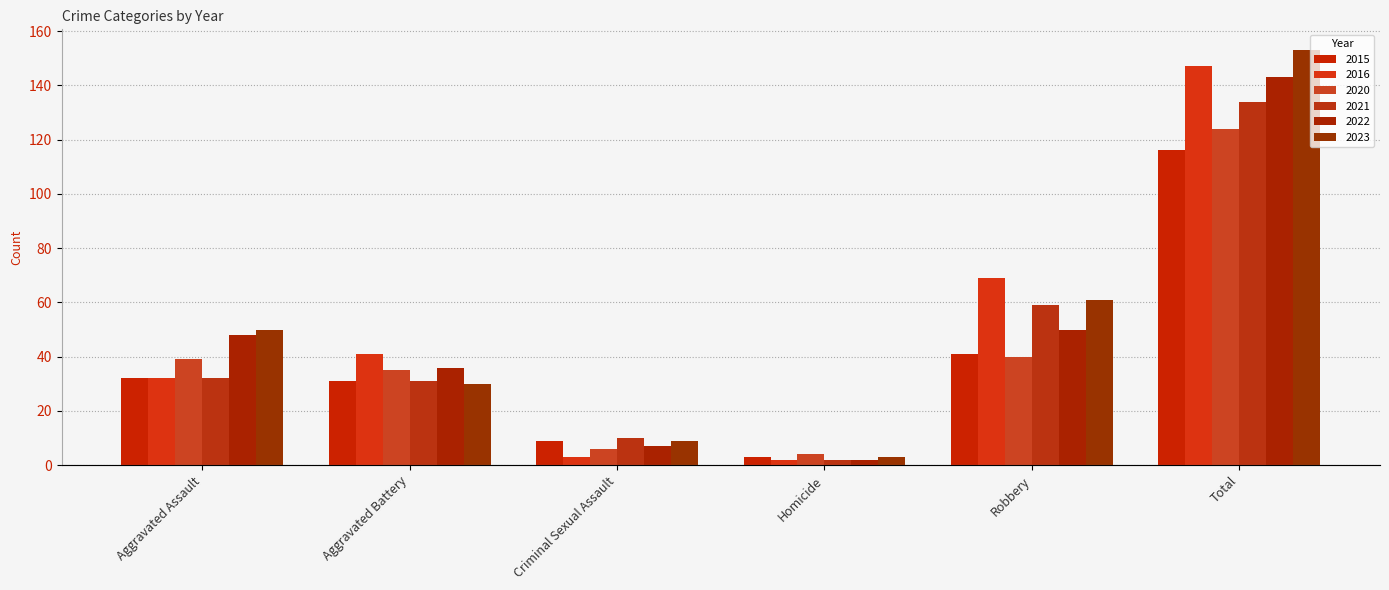

How many data points in 2015 are less than 32?

3